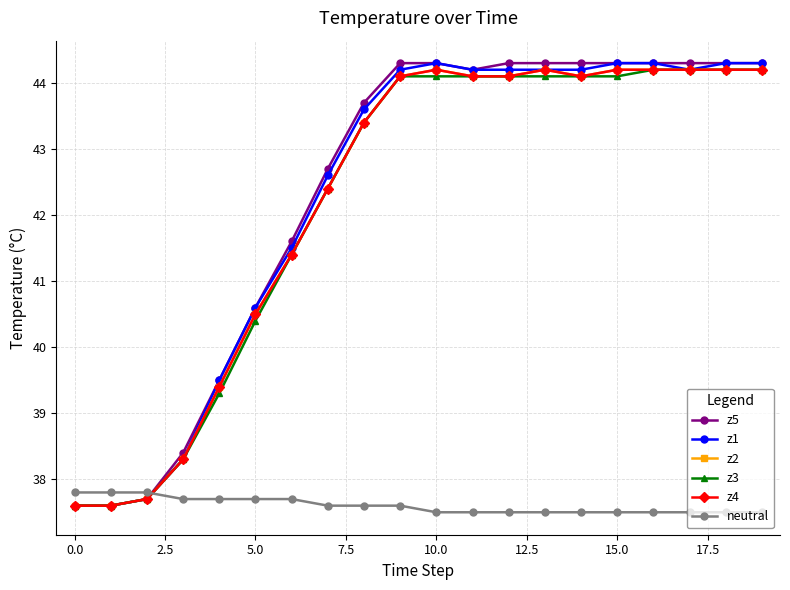

Is this an area chart (filled region under the line)?

No